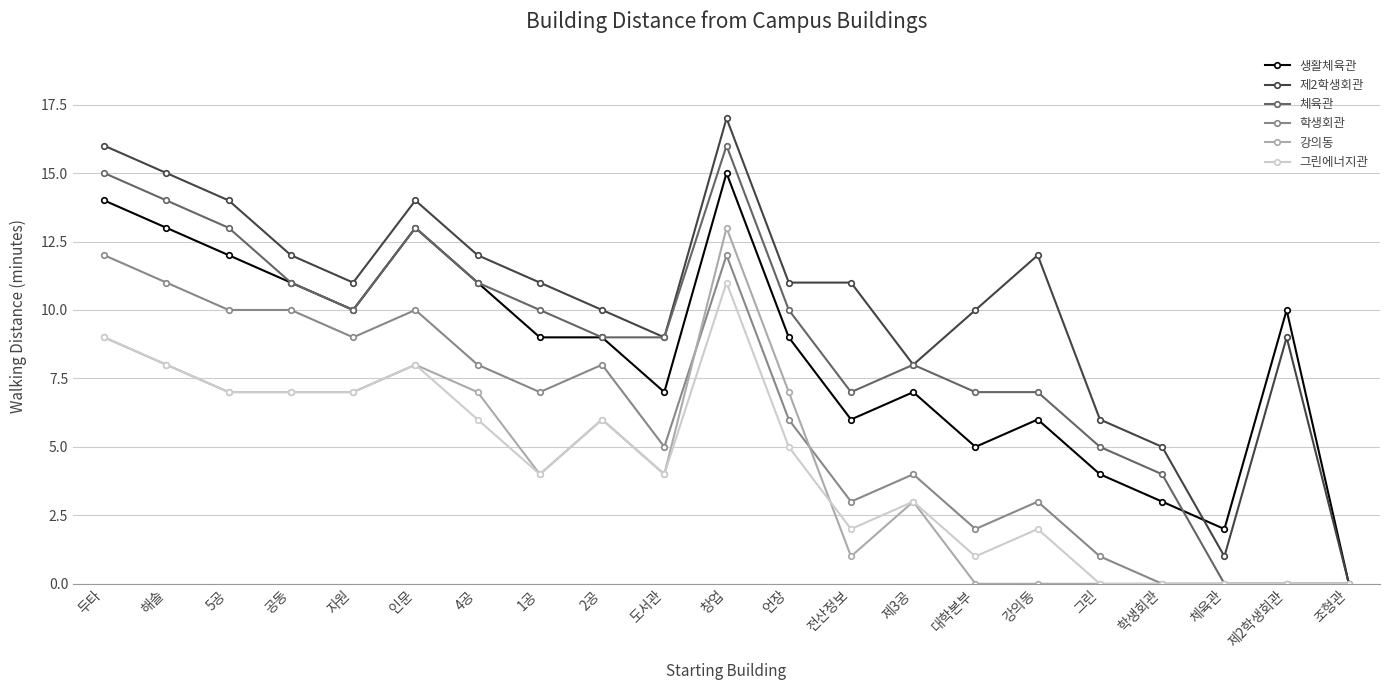

Is this an area chart (filled region under the line)?

No